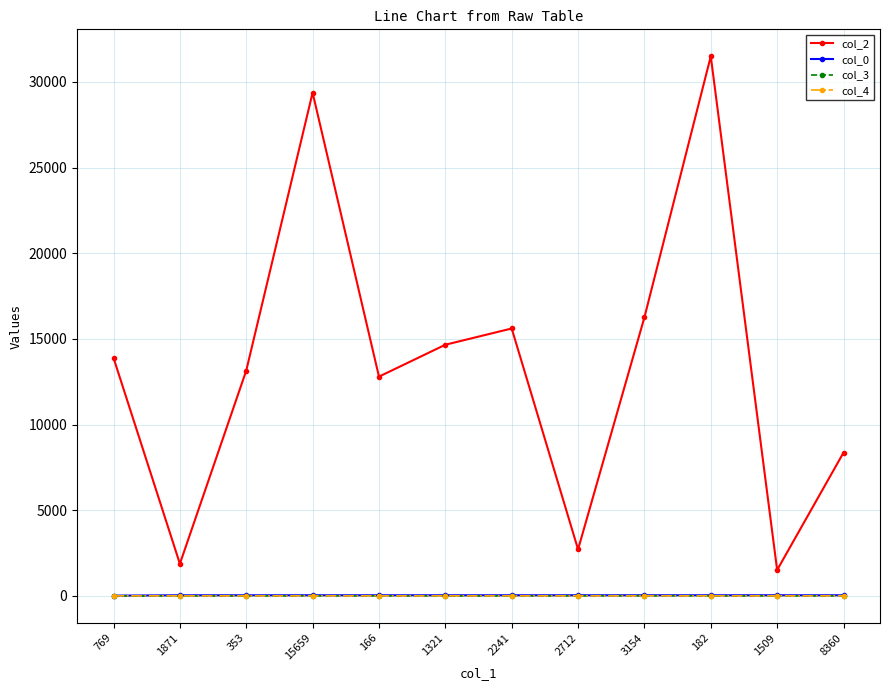

True or false: col_2 and col_3 cross at least once.

False